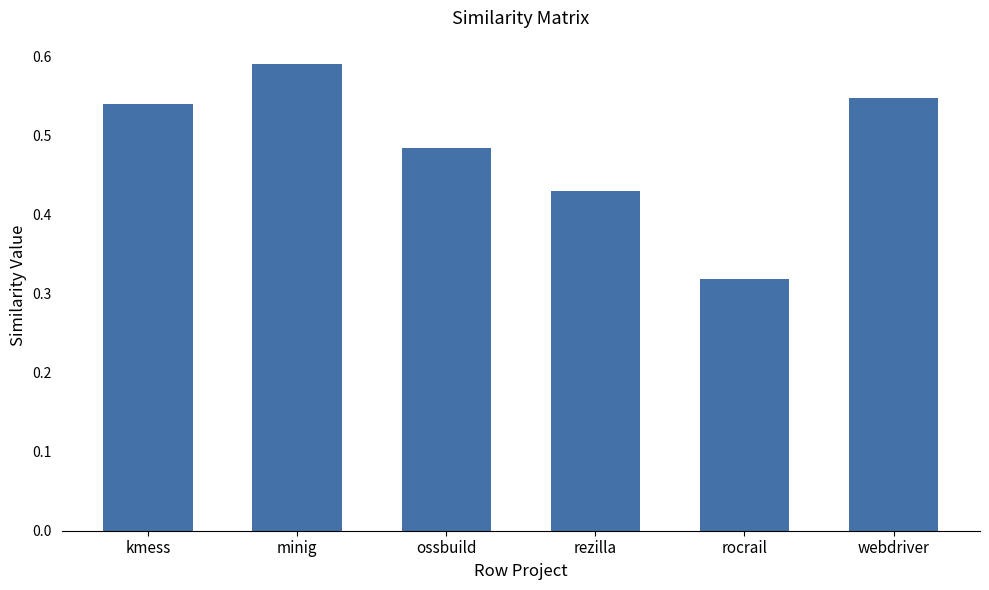

The value at kmess is 0.9. True or false?

False